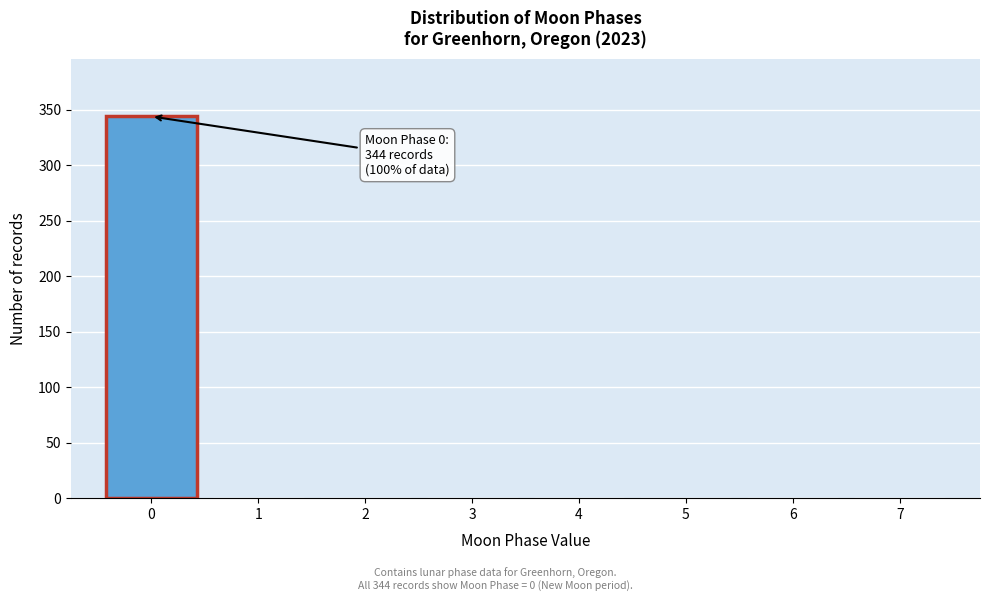

Over which range of the x-axis is the bar tallest?

-0.5 to 0.5